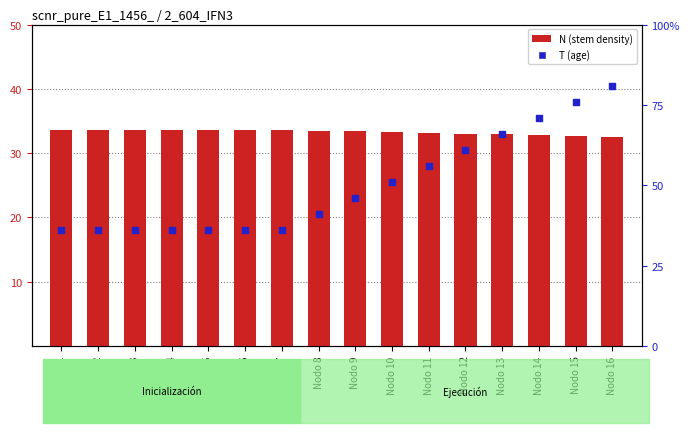

Which series has the largest total across all categories?

N (stem density)